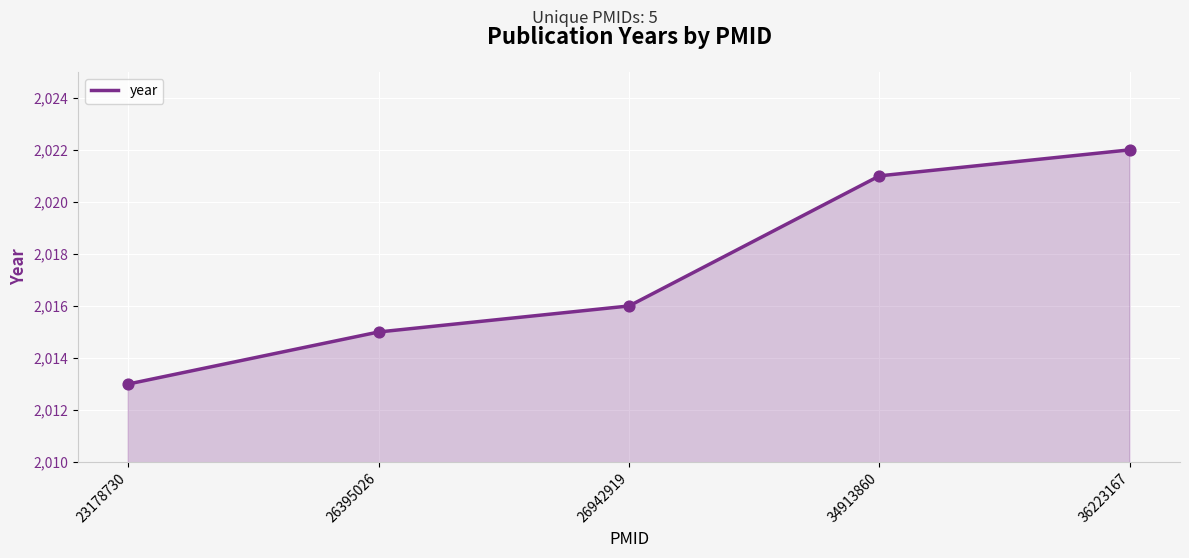

What is the ratio of the value at 34913860 to the value at 26942919?

1.0